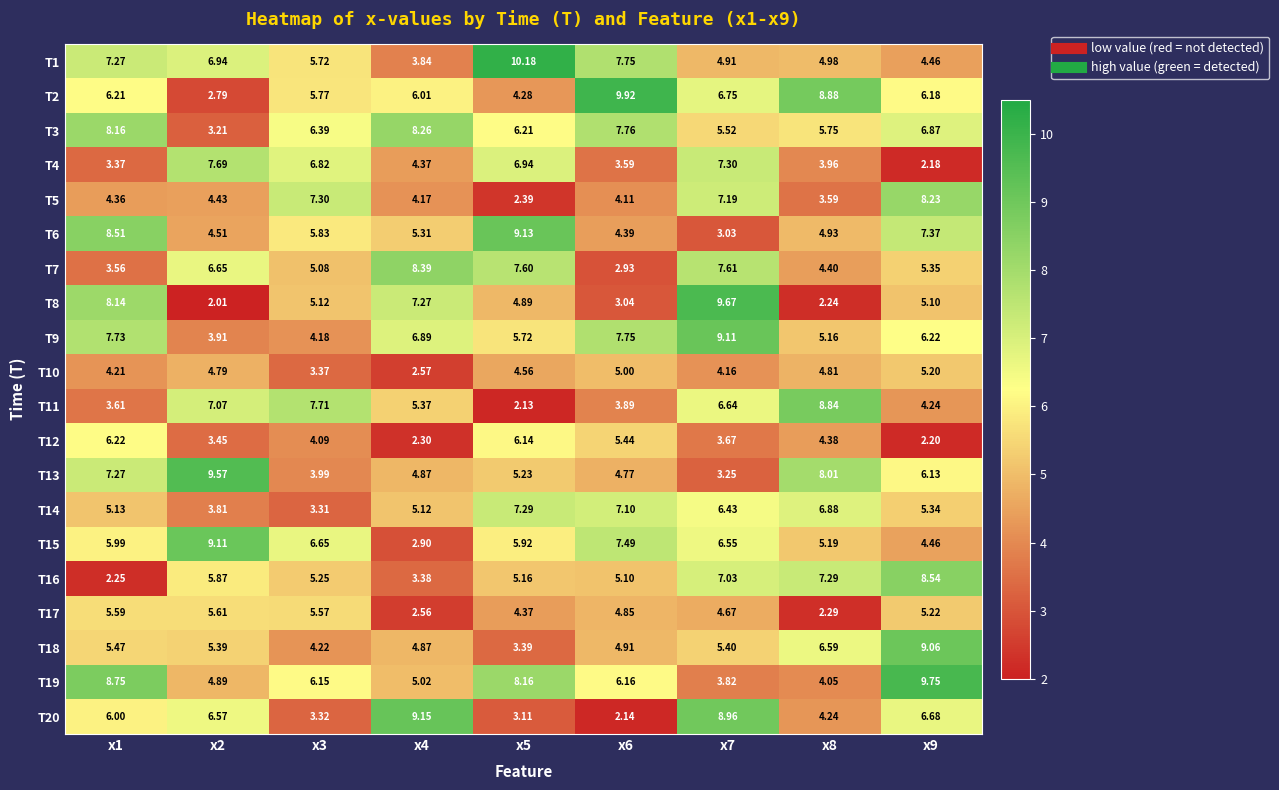

Reading right to left, what are all the values shown in this chart?

T1: x9=4.5	x8=5.0	x7=4.9	x6=7.8	x5=10.2	x4=3.8	x3=5.7	x2=6.9	x1=7.3
T2: x9=6.2	x8=8.9	x7=6.8	x6=9.9	x5=4.3	x4=6.0	x3=5.8	x2=2.8	x1=6.2
T3: x9=6.9	x8=5.8	x7=5.5	x6=7.8	x5=6.2	x4=8.3	x3=6.4	x2=3.2	x1=8.2
T4: x9=2.2	x8=4.0	x7=7.3	x6=3.6	x5=6.9	x4=4.4	x3=6.8	x2=7.7	x1=3.4
T5: x9=8.2	x8=3.6	x7=7.2	x6=4.1	x5=2.4	x4=4.2	x3=7.3	x2=4.4	x1=4.4
T6: x9=7.4	x8=4.9	x7=3.0	x6=4.4	x5=9.1	x4=5.3	x3=5.8	x2=4.5	x1=8.5
T7: x9=5.3	x8=4.4	x7=7.6	x6=2.9	x5=7.6	x4=8.4	x3=5.1	x2=6.7	x1=3.6
T8: x9=5.1	x8=2.2	x7=9.7	x6=3.0	x5=4.9	x4=7.3	x3=5.1	x2=2.0	x1=8.1
T9: x9=6.2	x8=5.2	x7=9.1	x6=7.8	x5=5.7	x4=6.9	x3=4.2	x2=3.9	x1=7.7
T10: x9=5.2	x8=4.8	x7=4.2	x6=5.0	x5=4.6	x4=2.6	x3=3.4	x2=4.8	x1=4.2
T11: x9=4.2	x8=8.8	x7=6.6	x6=3.9	x5=2.1	x4=5.4	x3=7.7	x2=7.1	x1=3.6
T12: x9=2.2	x8=4.4	x7=3.7	x6=5.4	x5=6.1	x4=2.3	x3=4.1	x2=3.5	x1=6.2
T13: x9=6.1	x8=8.0	x7=3.2	x6=4.8	x5=5.2	x4=4.9	x3=4.0	x2=9.6	x1=7.3
T14: x9=5.3	x8=6.9	x7=6.4	x6=7.1	x5=7.3	x4=5.1	x3=3.3	x2=3.8	x1=5.1
T15: x9=4.5	x8=5.2	x7=6.5	x6=7.5	x5=5.9	x4=2.9	x3=6.7	x2=9.1	x1=6.0
T16: x9=8.5	x8=7.3	x7=7.0	x6=5.1	x5=5.2	x4=3.4	x3=5.2	x2=5.9	x1=2.2
T17: x9=5.2	x8=2.3	x7=4.7	x6=4.8	x5=4.4	x4=2.6	x3=5.6	x2=5.6	x1=5.6
T18: x9=9.1	x8=6.6	x7=5.4	x6=4.9	x5=3.4	x4=4.9	x3=4.2	x2=5.4	x1=5.5
T19: x9=9.8	x8=4.0	x7=3.8	x6=6.2	x5=8.2	x4=5.0	x3=6.2	x2=4.9	x1=8.8
T20: x9=6.7	x8=4.2	x7=9.0	x6=2.1	x5=3.1	x4=9.2	x3=3.3	x2=6.6	x1=6.0